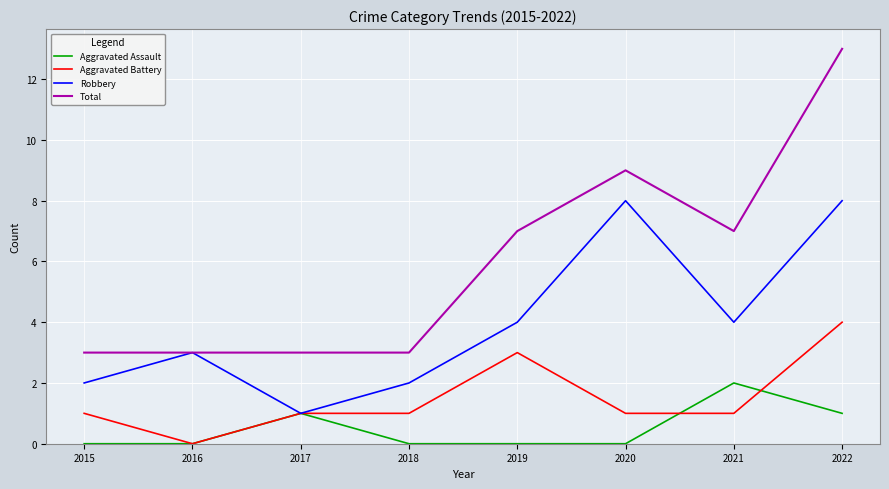

What is the greatest value displayed?

13